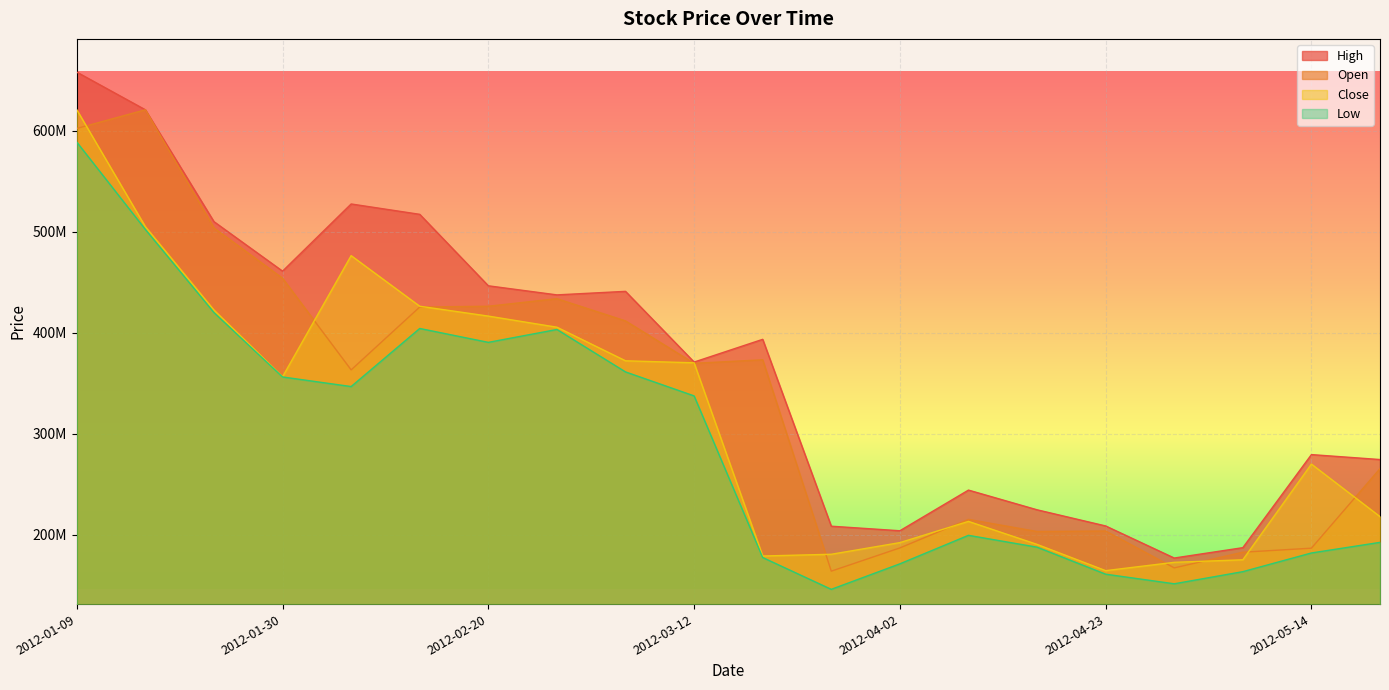

At which category does Open reach its first local valley?

2012-02-06